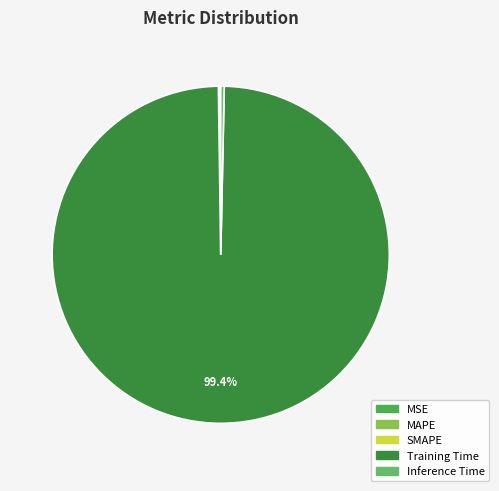

Rank the categories by value from lowest to highest.

MSE, MAPE, SMAPE, Inference Time, Training Time